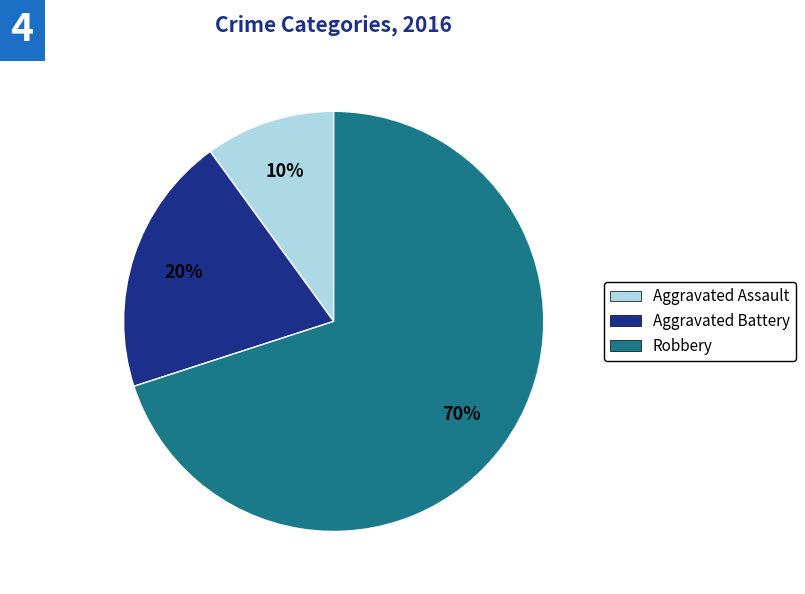

Which has a higher value, Robbery or Aggravated Battery?

Robbery